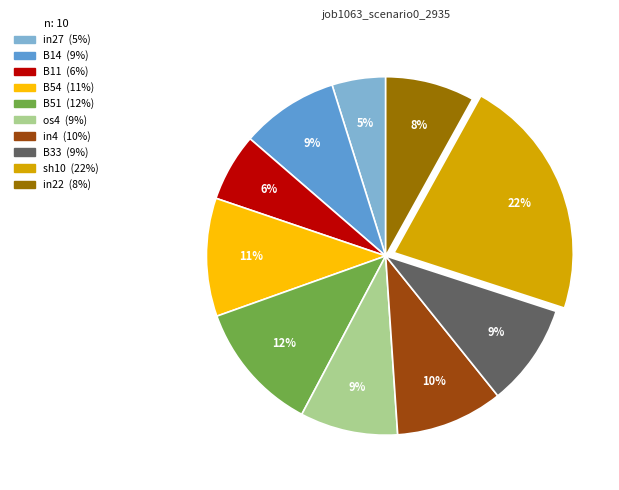

What percentage is the B51 slice, to the nearest percent?

12%